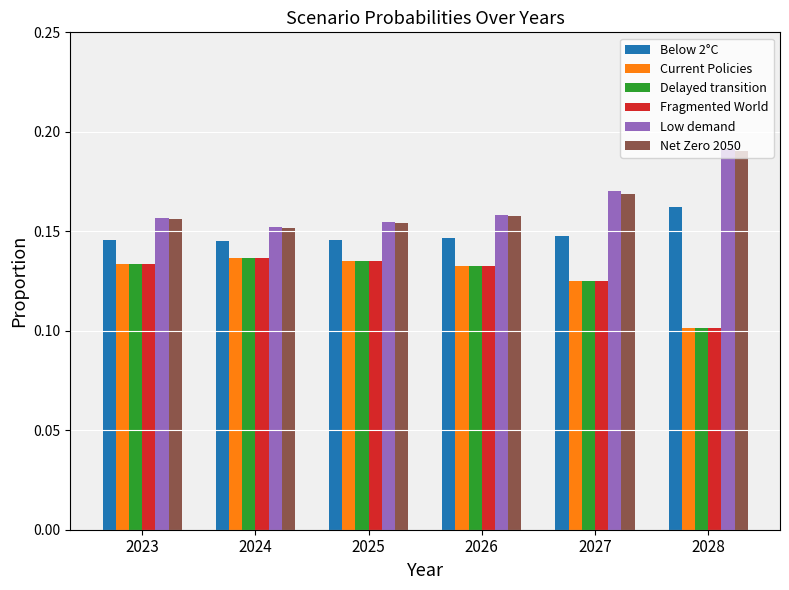

The value of Fragmented World at 2024 is 0.1. True or false?

True